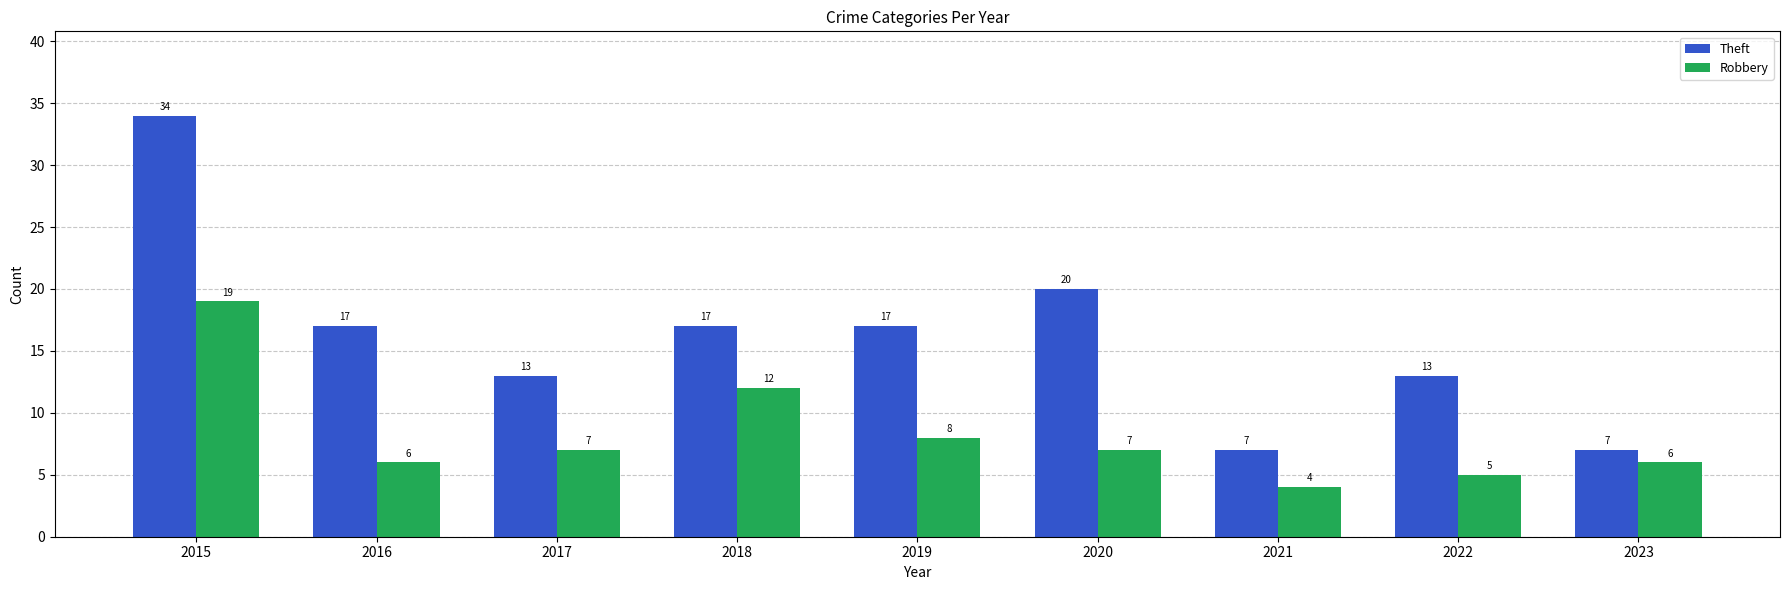

True or false: Robbery has a value of 9 at 2016.

False